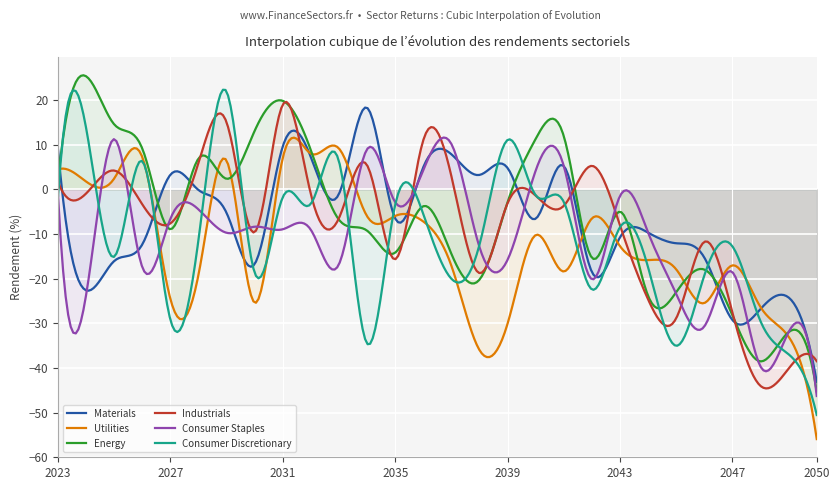

How many distinct data groups are displayed?

6